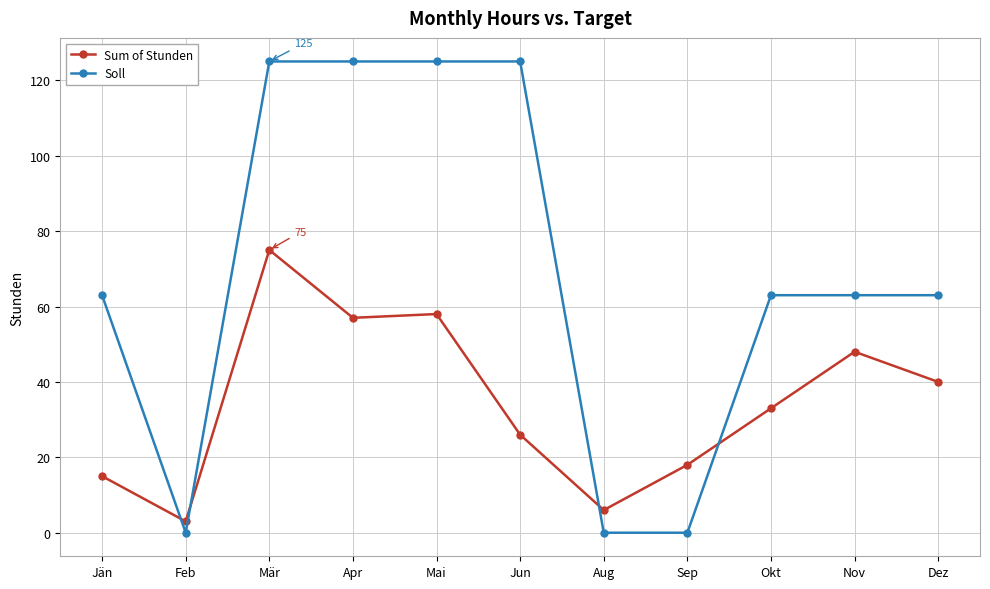

After their last crossing, which series has the higher values: Sum of Stunden or Soll?

Soll